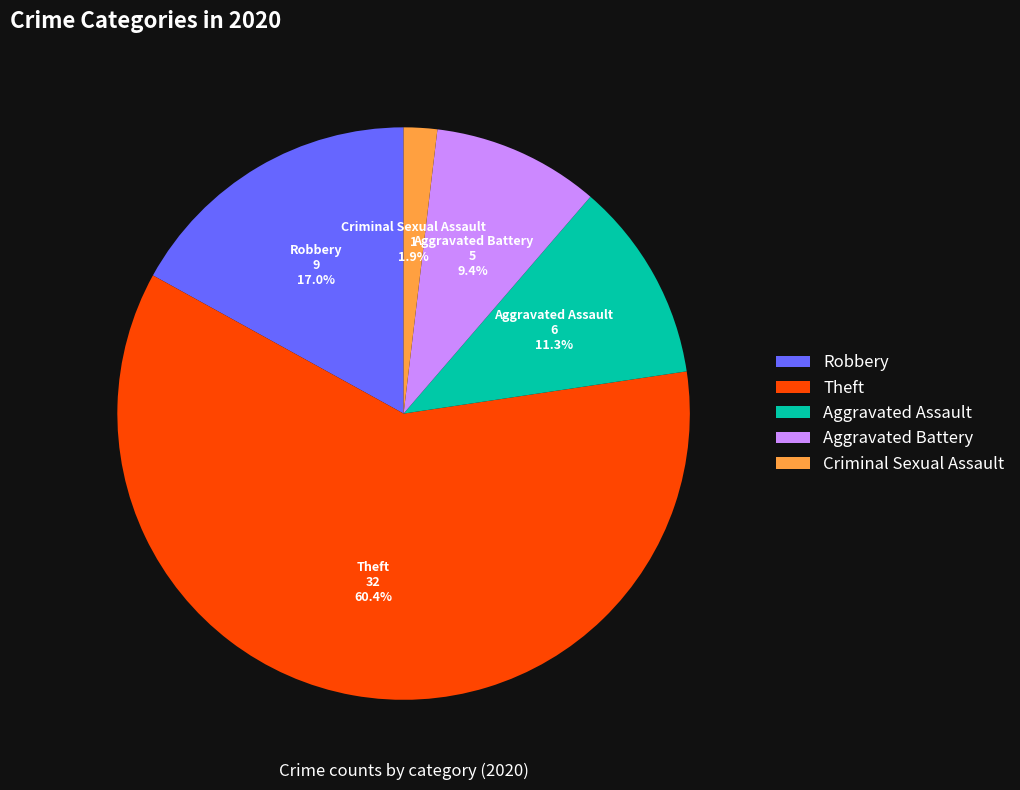

To the nearest percent, what portion does Criminal Sexual Assault represent?

2%